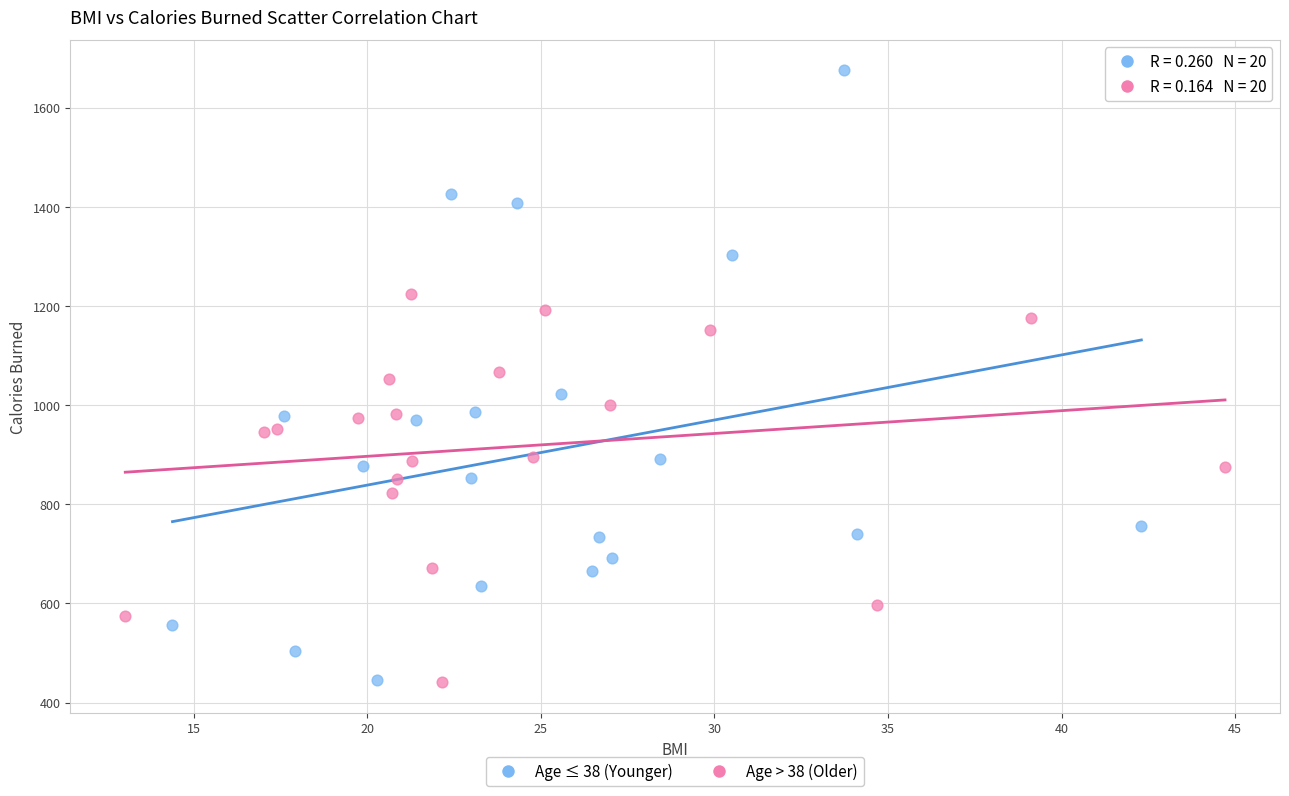

Which series contains the highest Y value?

Age ≤ 38 (Younger)